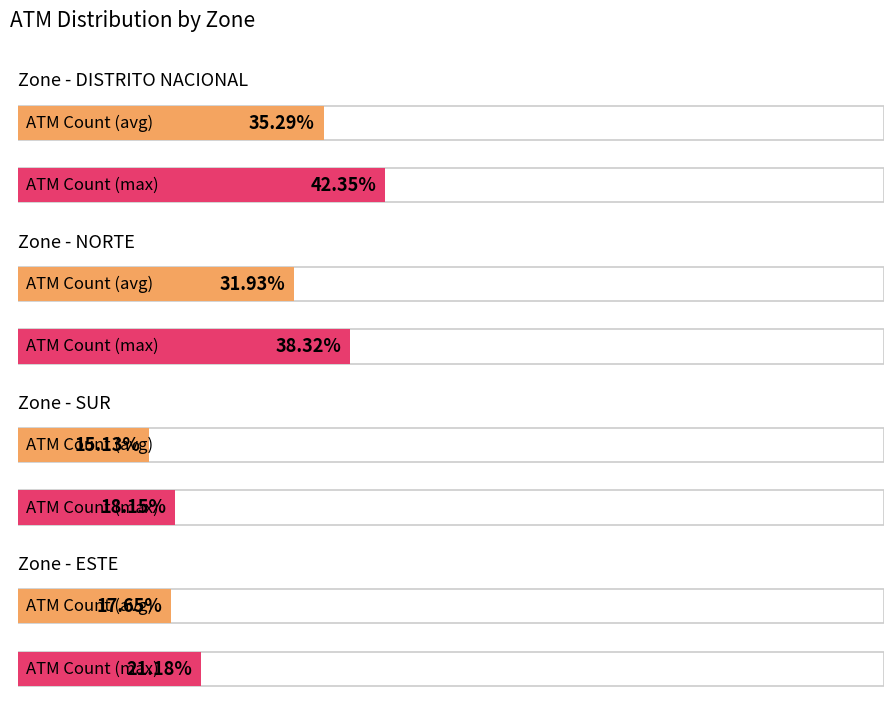

Between ESTE and DISTRITO NACIONAL, which is larger?

DISTRITO NACIONAL